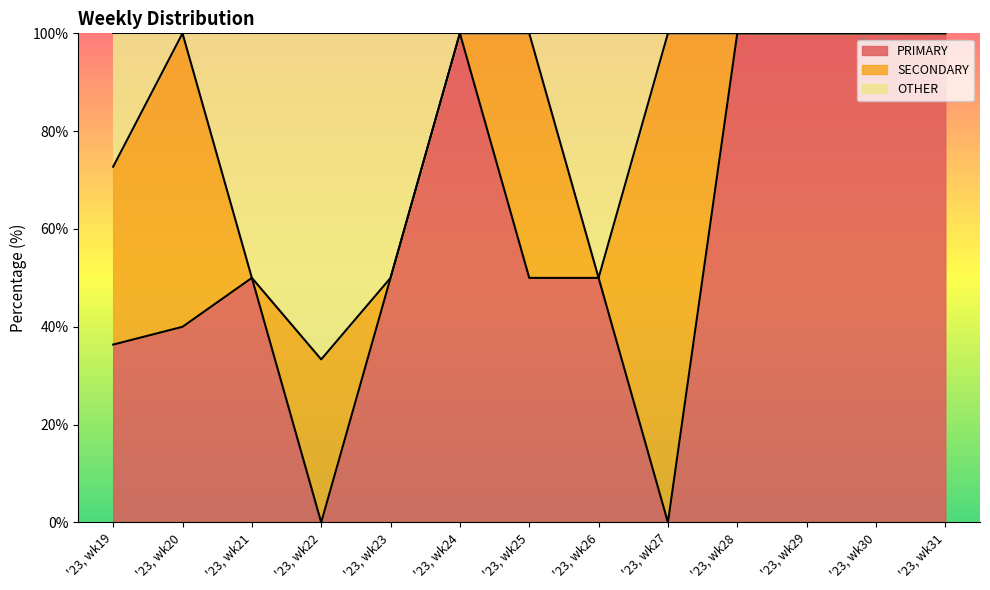

The PRIMARY series shows 149.4 at '23, wk24. True or false?

False